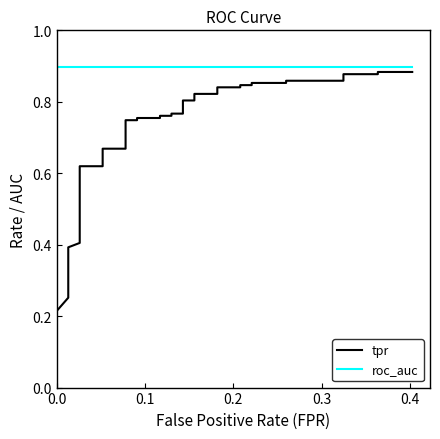

Is the value of roc_auc at 24 greater than the value of tpr at 12?

Yes